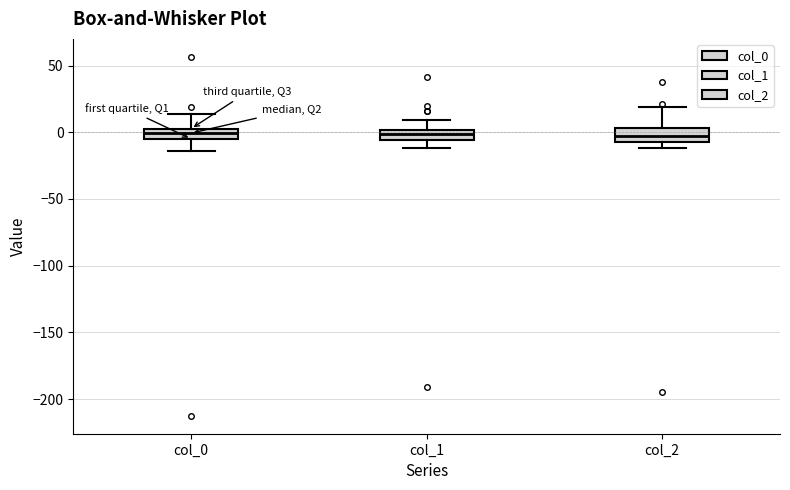

Where does the upper whisker of the box for col_0 end on the y-axis? The values are not printed on the chart, so give them approximately, as read against the axis.

15